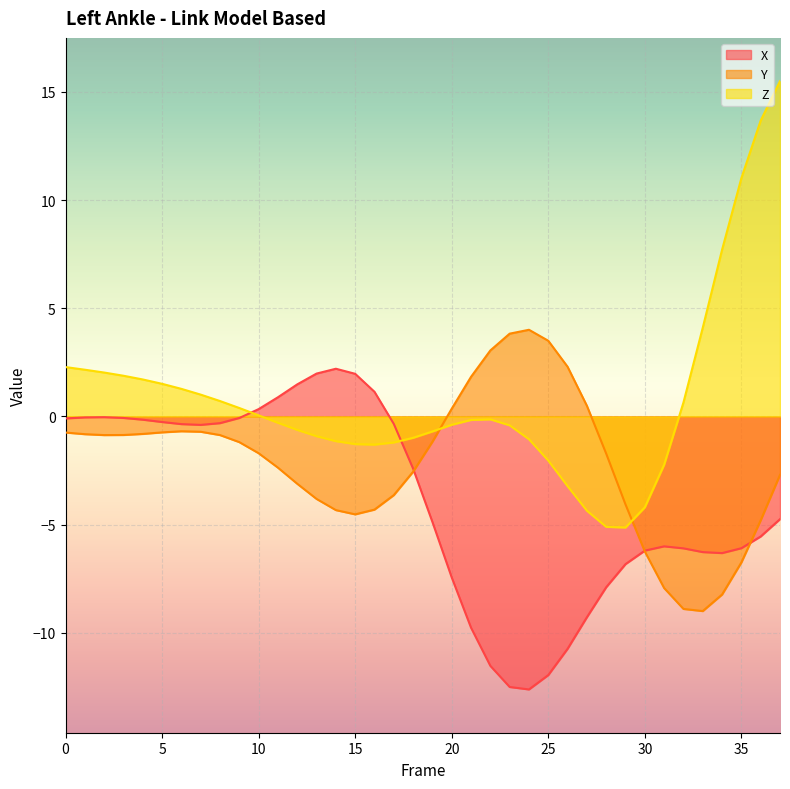

Does the chart display data point markers on the line(s)?

No